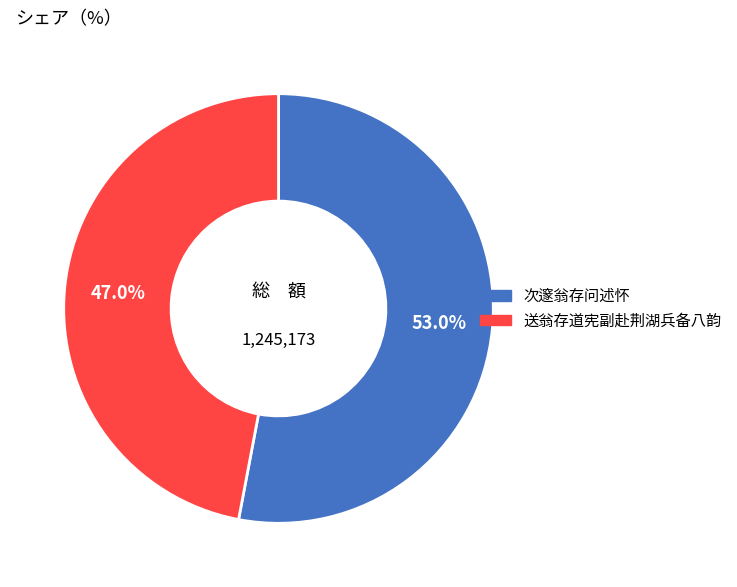

To the nearest percent, what percentage of the pie is 送翁存道宪副赴荆湖兵备八韵?

47%